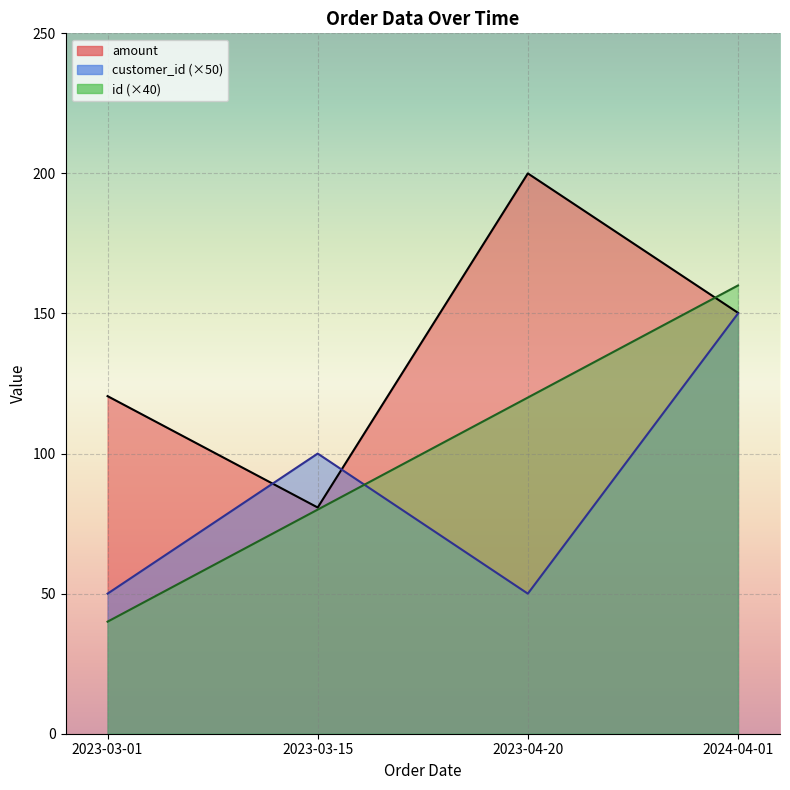

What is the label of the 3rd point from the left?

2023-04-20